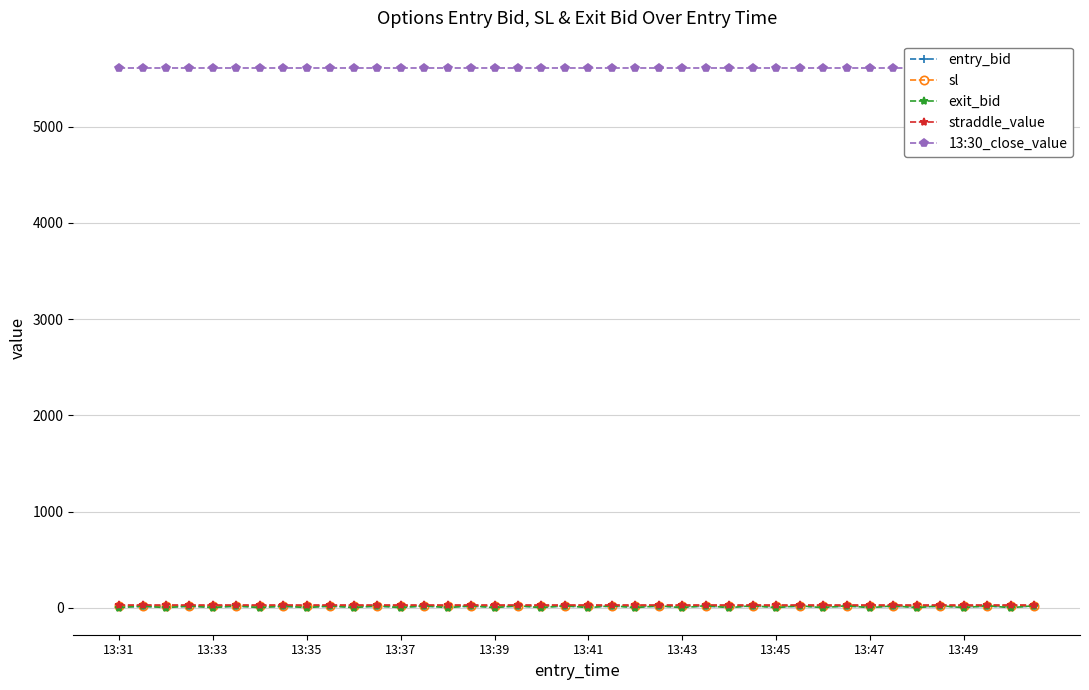

Reading left to right, list all the values displayed in this chart.

entry_bid: 13.5	11.1	11.1	12.8	11.5	12.9	13.8	11.2	12.1	12.9	13.0	12.6	12.8	13.1	12.8	13.1	12.5	13.8	12.3	14.3	13.9	13.1	14.5	12.7	13.8	13.4	12.4	14.5	12.4	13.6	12.2	13.8	13.7	12.3	12.5	13.4	12.5	13.8	12.9	13.3
sl: 19.7	17.8	17.8	19.1	18.4	19.5	20.0	17.9	19.4	20.0	20.5	20.2	20.5	20.7	20.5	20.7	20.0	21.0	19.7	21.3	21.6	21.0	21.8	20.3	21.8	21.4	19.8	21.5	19.8	20.8	19.5	20.8	20.8	19.7	20.0	20.7	20.0	21.0	20.6	21.0
exit_bid: 0.1	17.8	0.1	19.1	0.1	19.5	0.1	17.9	0.1	20.0	0.1	20.2	0.1	20.7	0.1	20.7	0.1	21.0	0.1	21.3	0.1	21.0	0.1	20.3	0.1	21.4	0.1	21.5	0.1	20.8	0.1	20.8	0.1	19.7	0.1	20.7	0.1	21.0	0.1	21.0
straddle_value: 27.1	27.1	27.1	27.1	27.1	27.1	27.1	27.1	27.1	27.1	27.1	27.1	27.1	27.1	27.1	27.1	27.1	27.1	27.1	27.1	27.1	27.1	27.1	27.1	27.1	27.1	27.1	27.1	27.1	27.1	27.1	27.1	27.1	27.1	27.1	27.1	27.1	27.1	27.1	27.1
13:30_close_value: 5613.1	5613.1	5613.1	5613.1	5613.1	5613.1	5613.1	5613.1	5613.1	5613.1	5613.1	5613.1	5613.1	5613.1	5613.1	5613.1	5613.1	5613.1	5613.1	5613.1	5613.1	5613.1	5613.1	5613.1	5613.1	5613.1	5613.1	5613.1	5613.1	5613.1	5613.1	5613.1	5613.1	5613.1	5613.1	5613.1	5613.1	5613.1	5613.1	5613.1